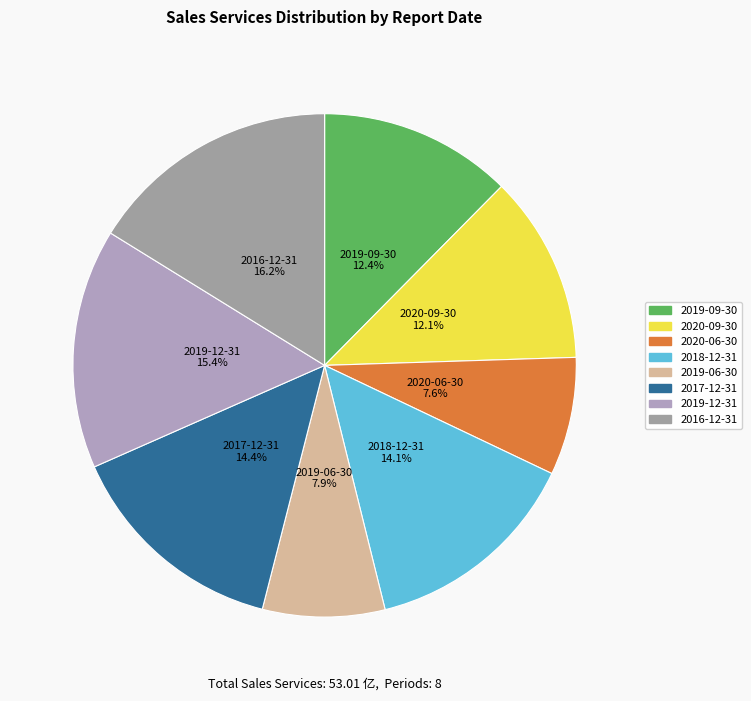

The 2020-06-30 slice represents 1% of the pie. True or false?

False